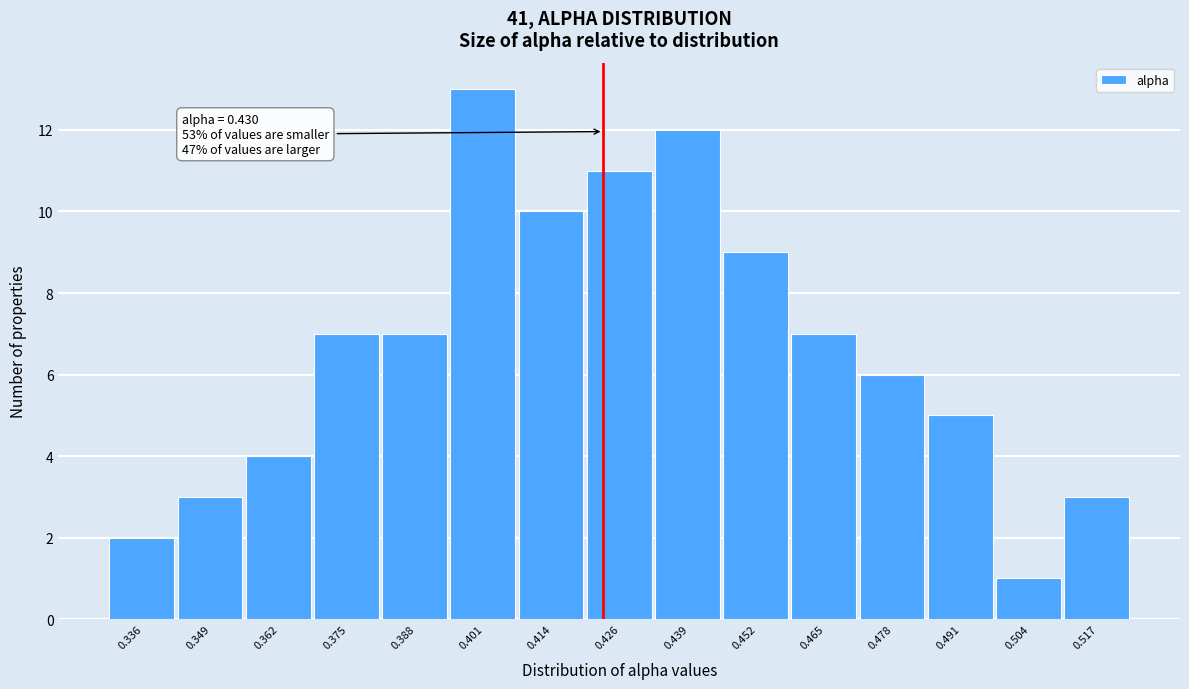

Reading left to right, transcribe all the data shown in this chart.

0.336=2	0.349=3	0.362=4	0.375=7	0.388=7	0.401=13	0.414=10	0.426=11	0.439=12	0.452=9	0.465=7	0.478=6	0.491=5	0.504=1	0.517=3